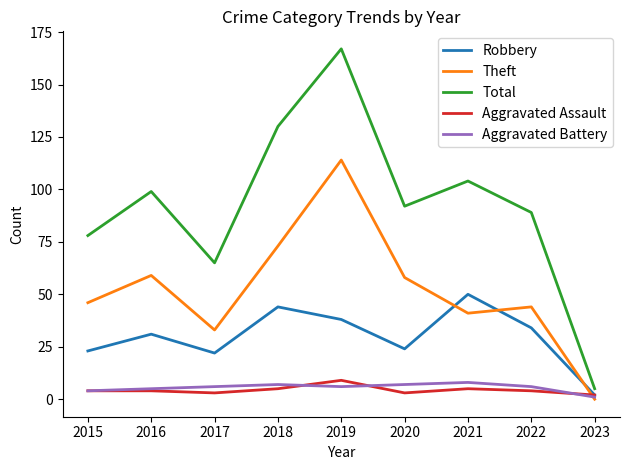

The value of Robbery at 2018 is 44. True or false?

True